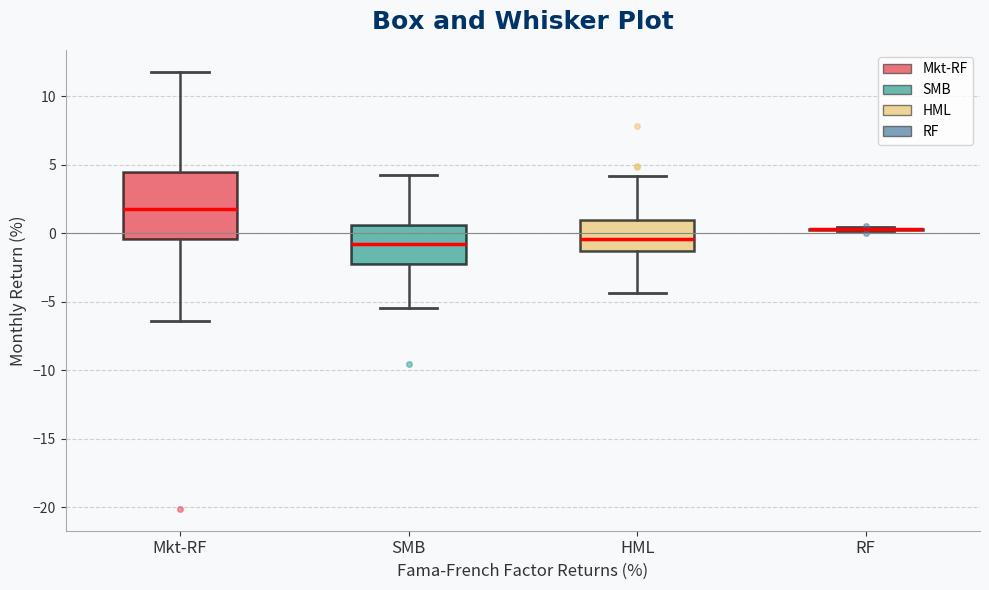

Comparing the boxes themselves (not the whiskers), which one is the tallest?

Mkt-RF